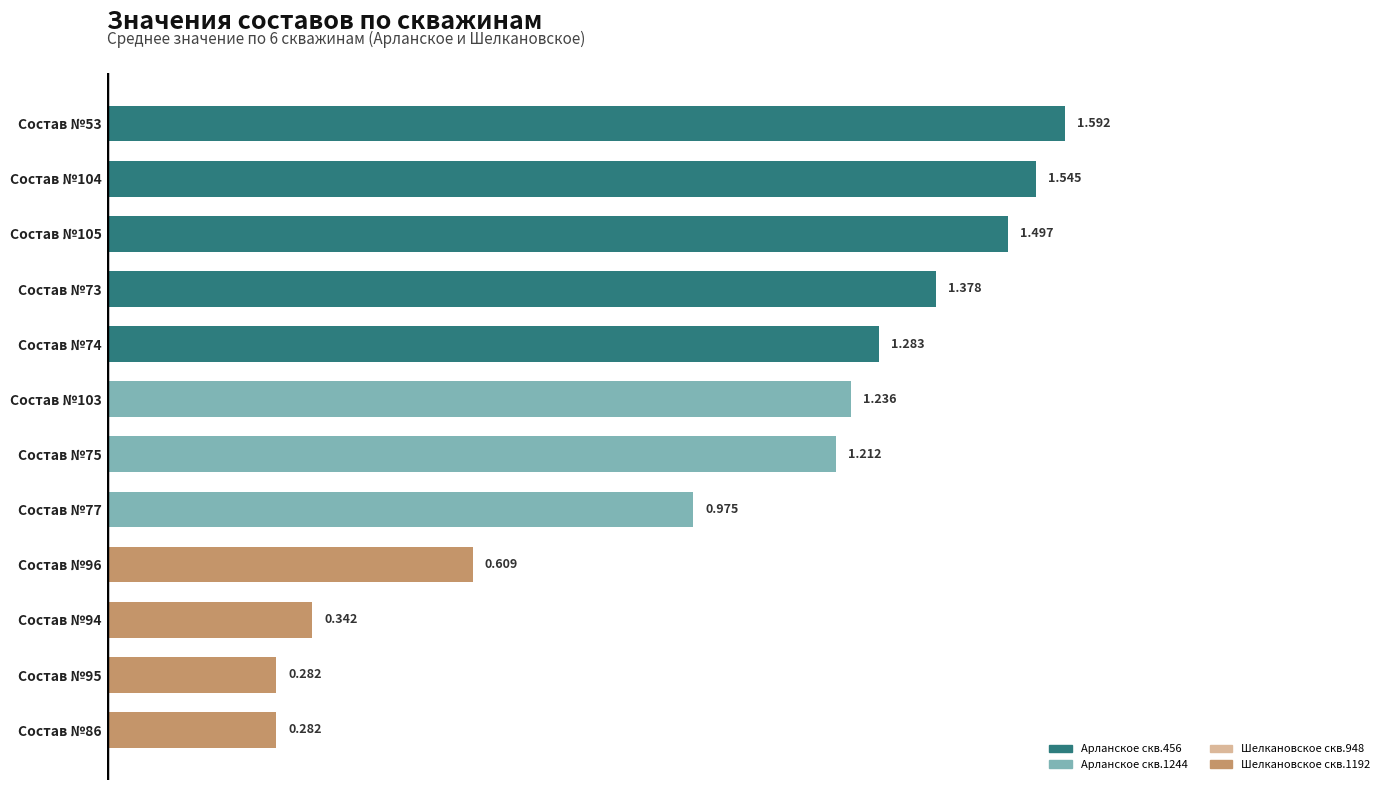

Does the chart contain any negative values?

No